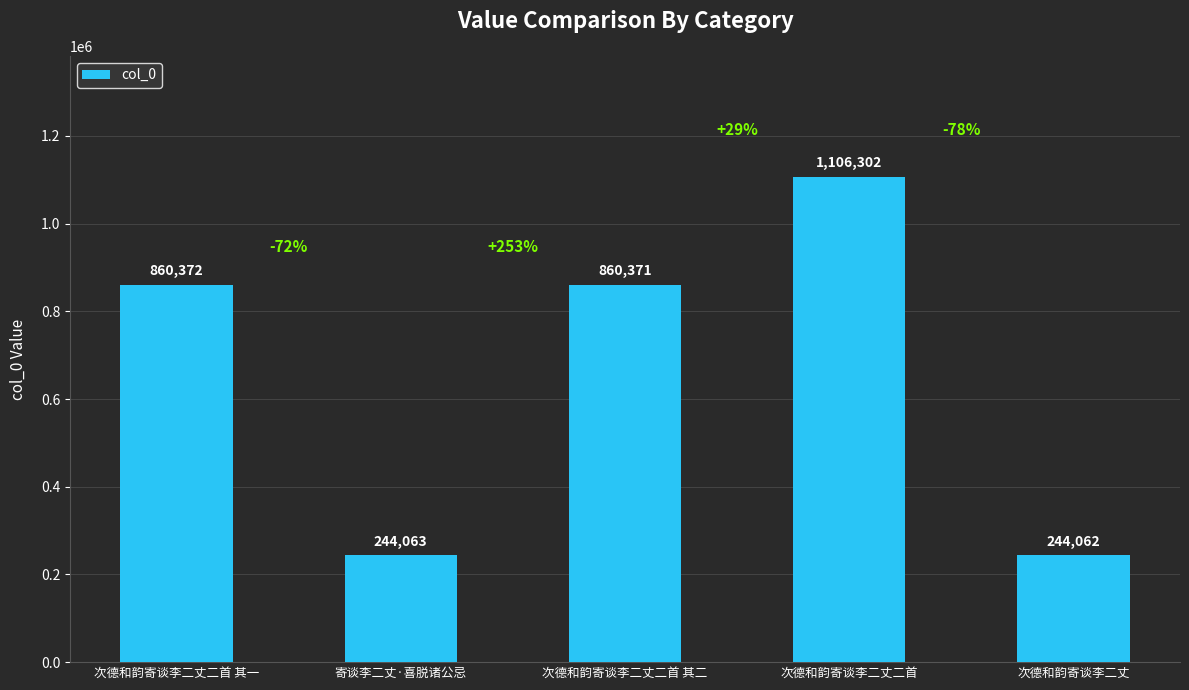

Which label corresponds to the largest value in the chart?

次德和韵寄谈李二丈二首